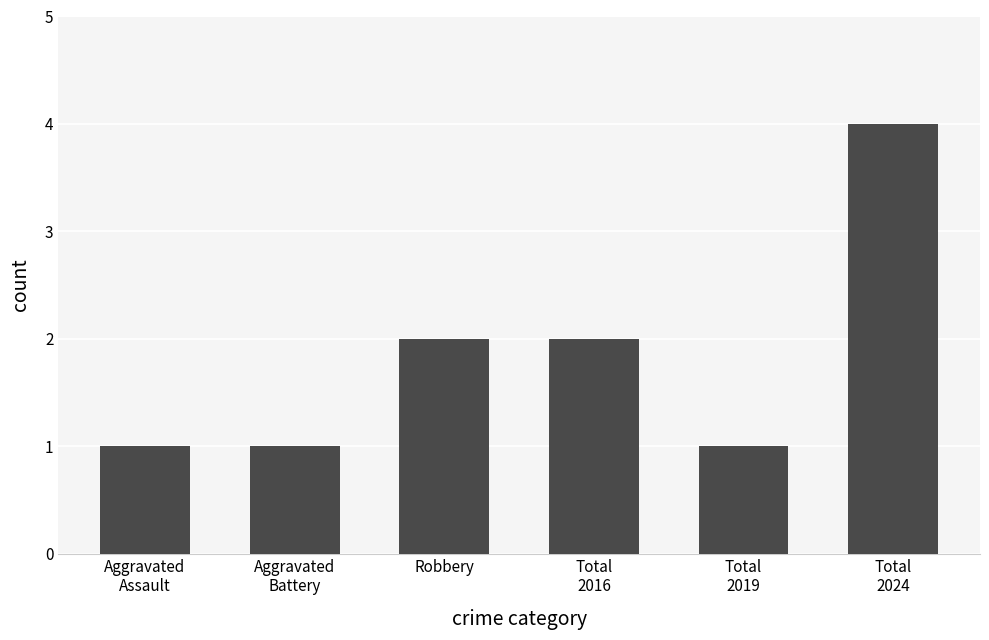

Reading left to right, extract all data points from this chart.

Aggravated
Assault=1	Aggravated
Battery=1	Robbery=2	Total
2016=2	Total
2019=1	Total
2024=4